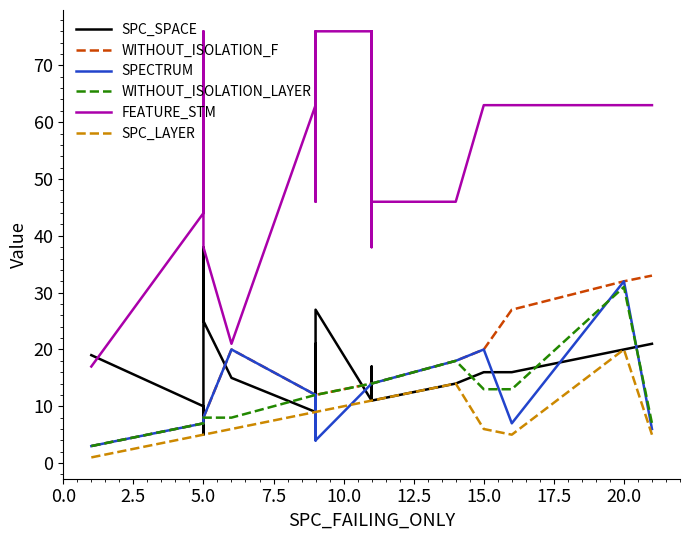

In FEATURE_STM, how many points are lower than both neighbors (excluding endpoints)?

5